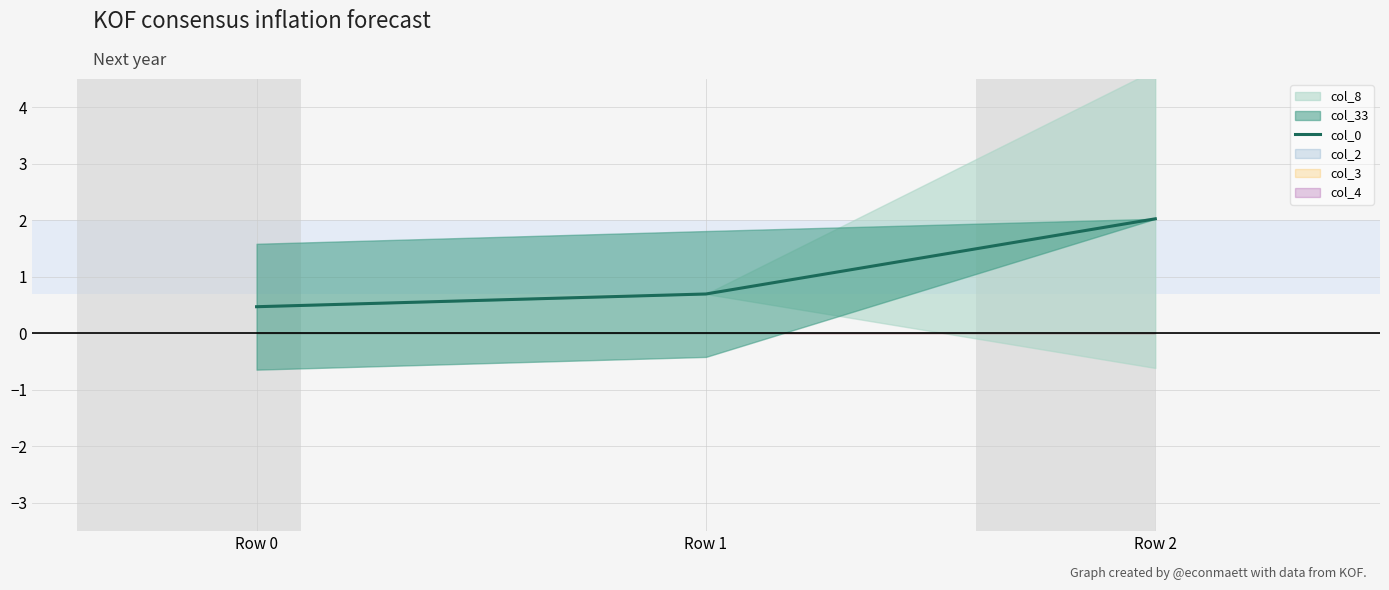

What is the ratio of the value at Row 0 to the value at Row 2?

0.2